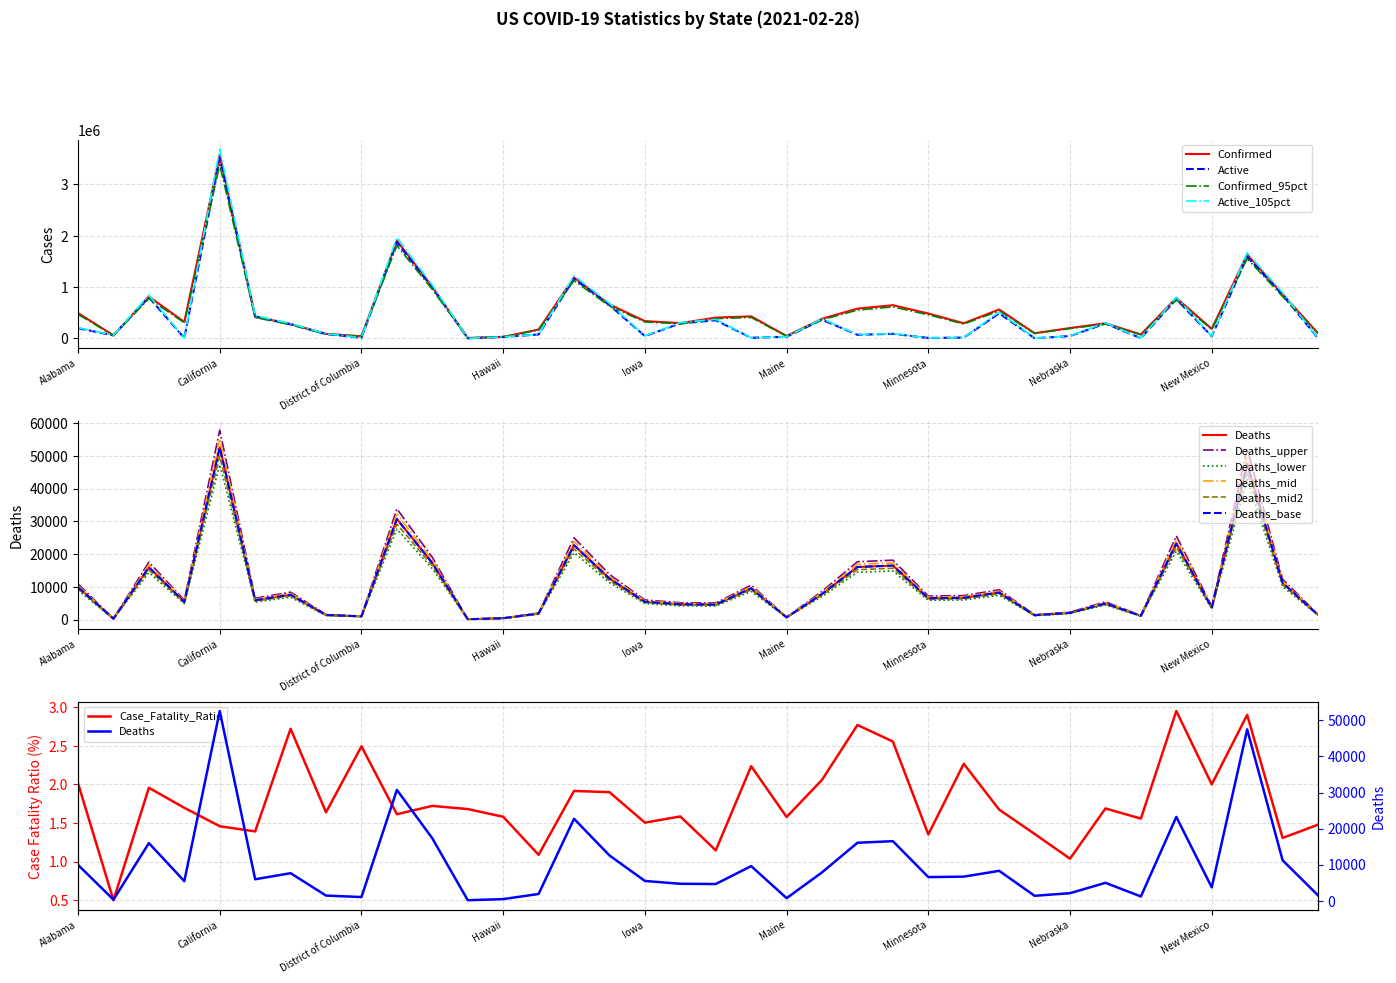

The value of Active at Alabama is 197623.0. True or false?

True